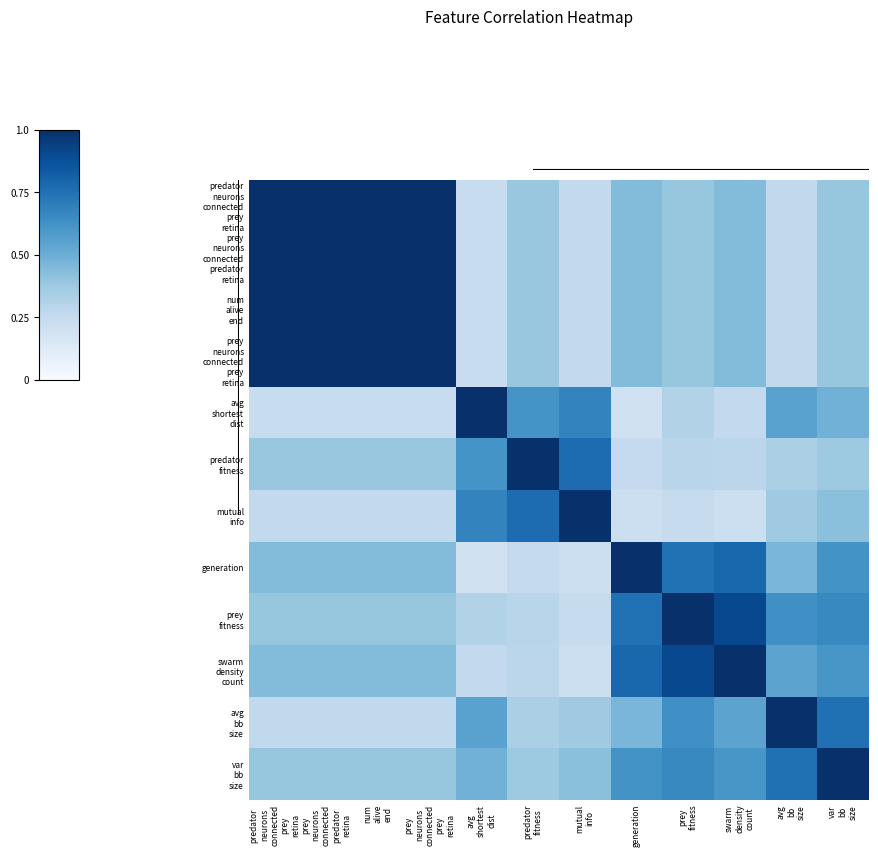

At which category does the chart reach its peak across all series?

predator
neurons
connected
prey
retina